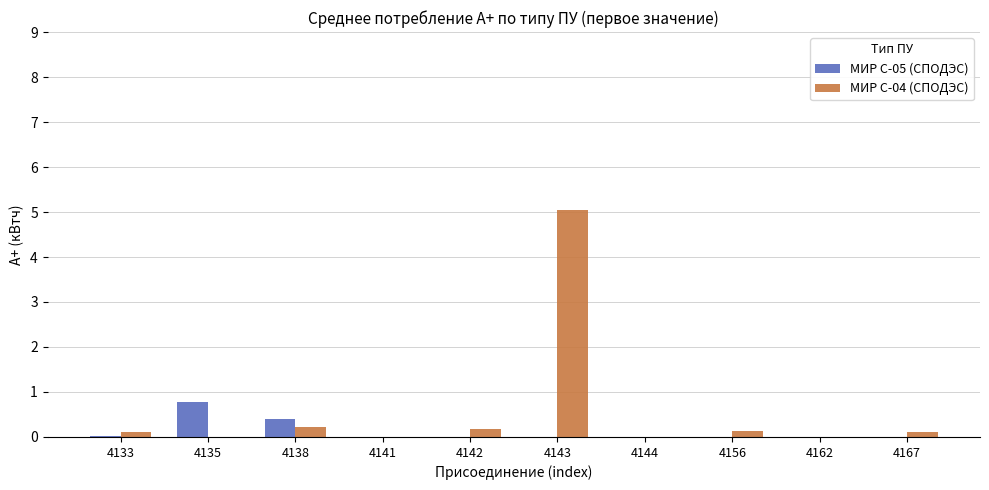

What is the maximum value shown in the chart?

5.0